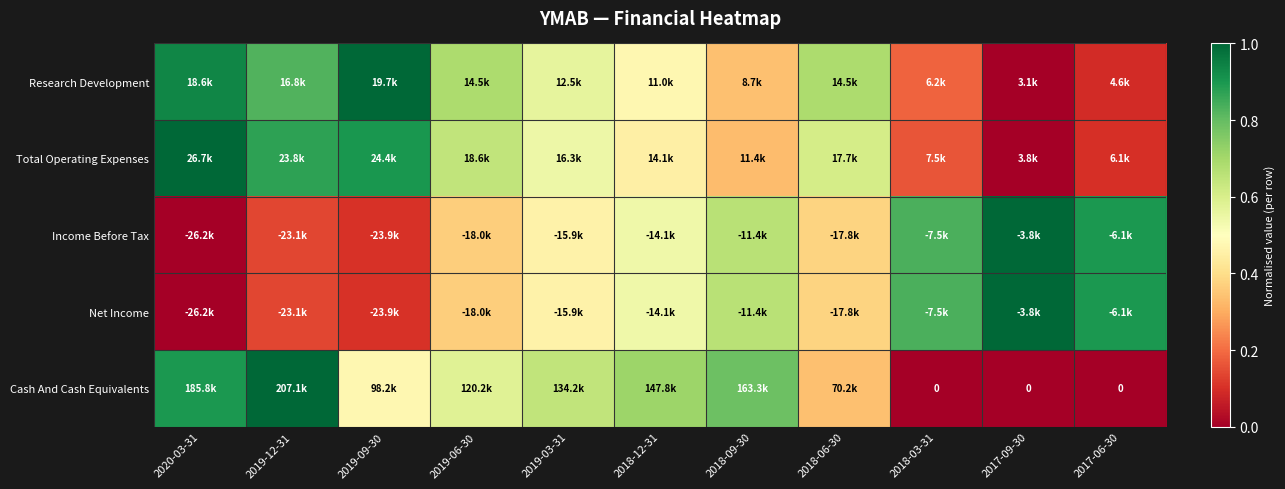

At how many categories does at least one series exceed 0?

11